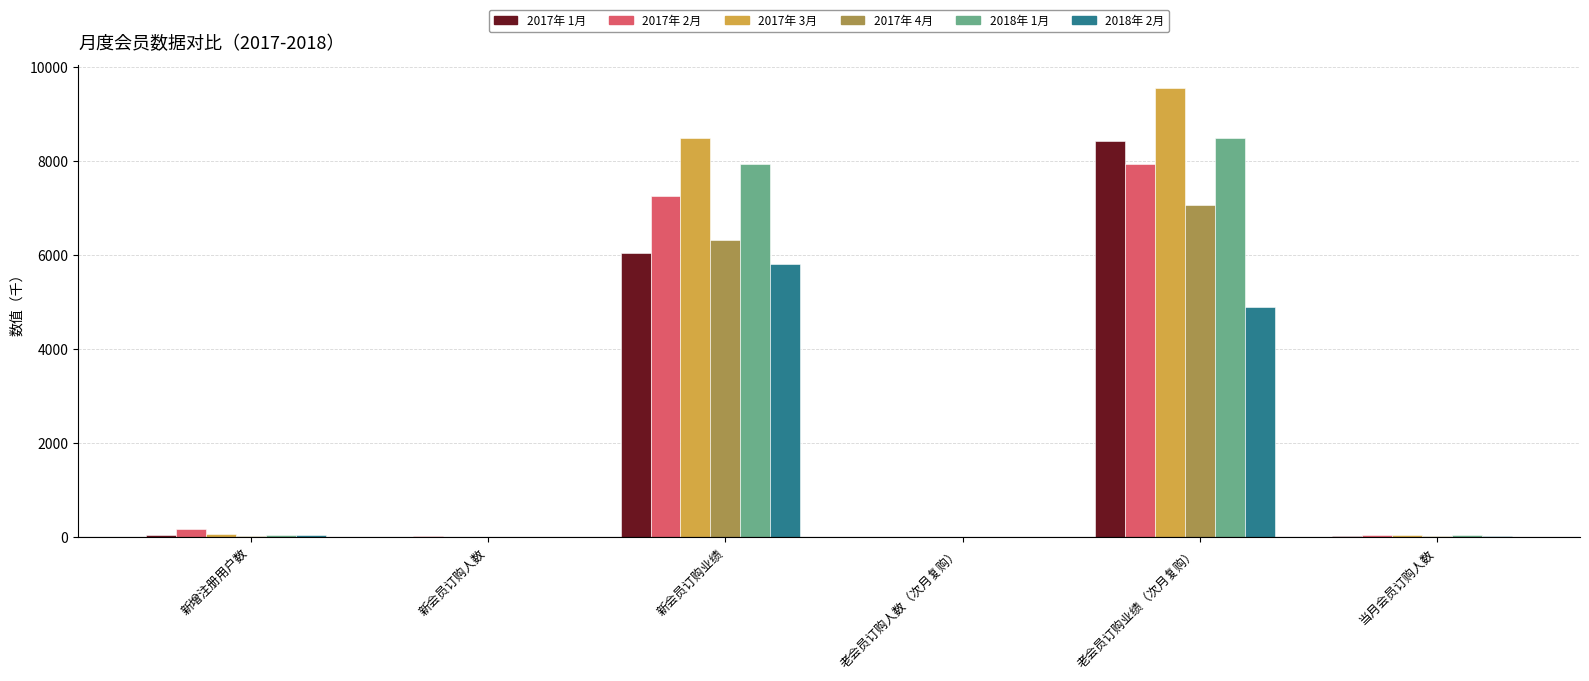

What is the maximum value shown in the chart?

9563.1